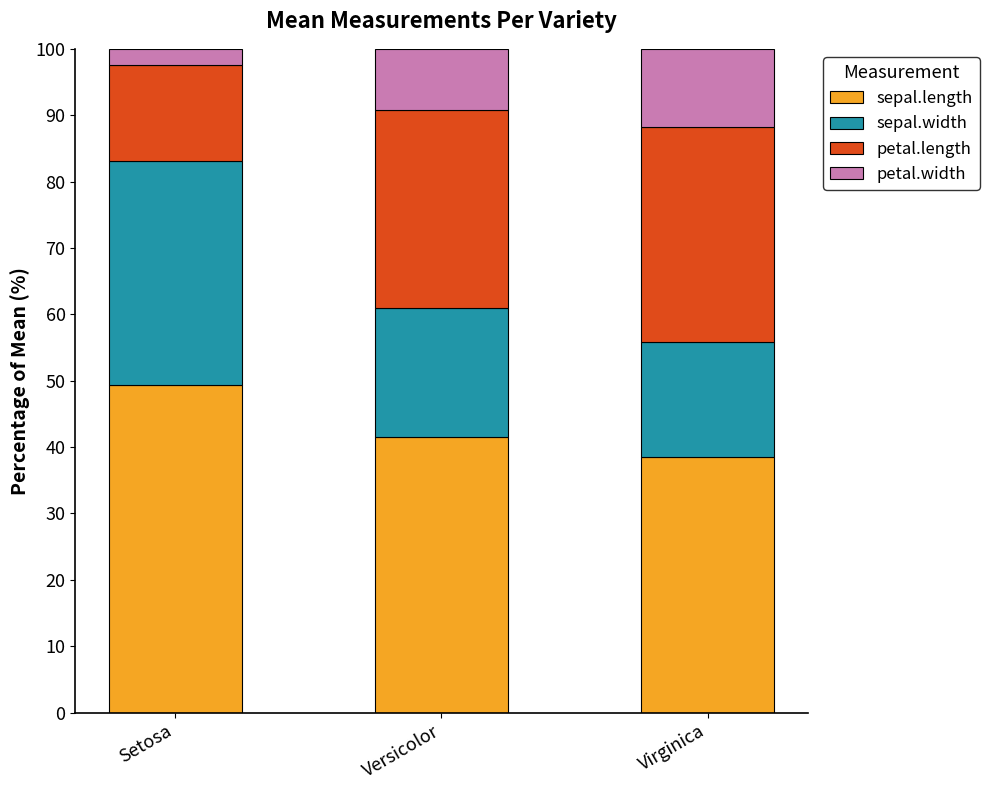

What is the maximum value for sepal.length?

49.4